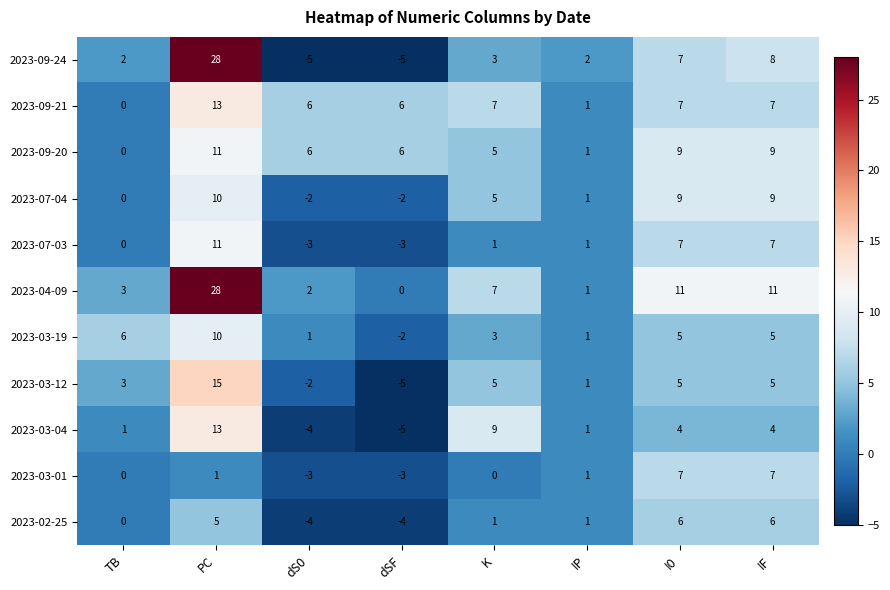

What is the sum of the 2023-07-04 values at IP and I0?

10